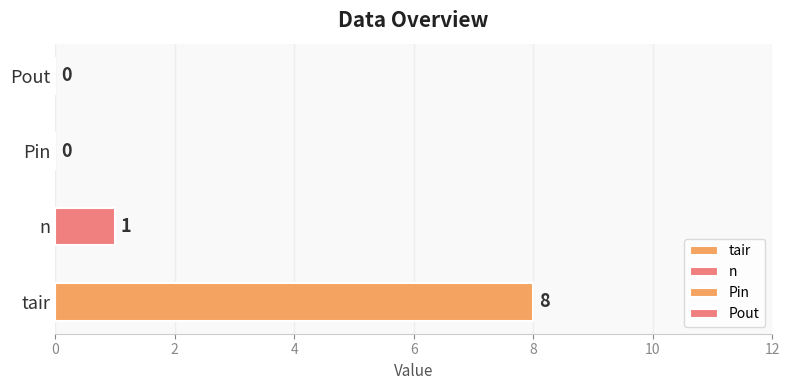

How many series are shown in this chart?

2